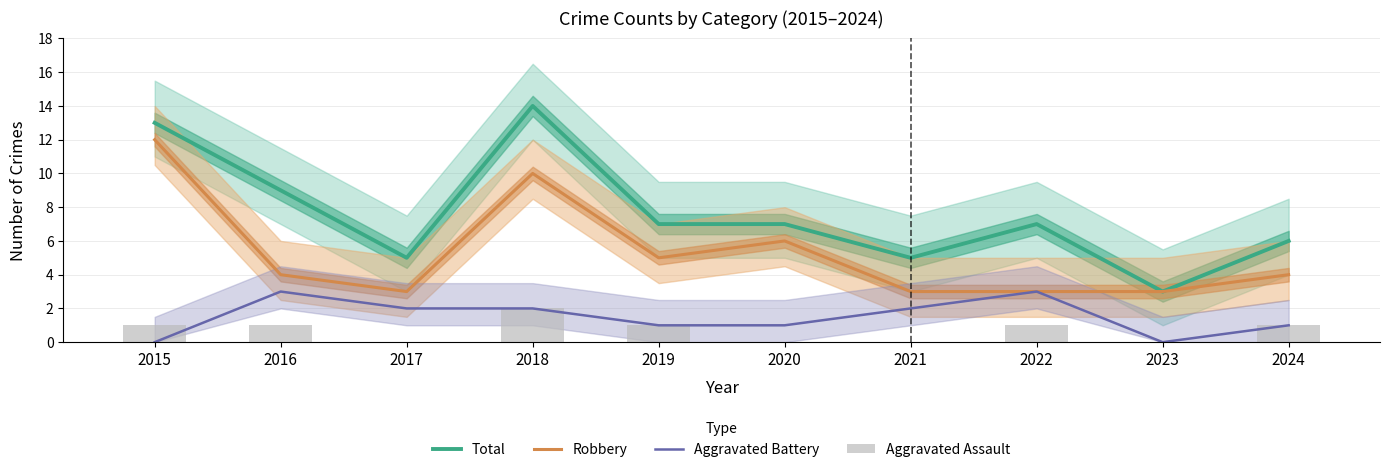

Rank the series at 2016 from highest to lowest value.

Total, Robbery, Aggravated Battery, Aggravated Assault